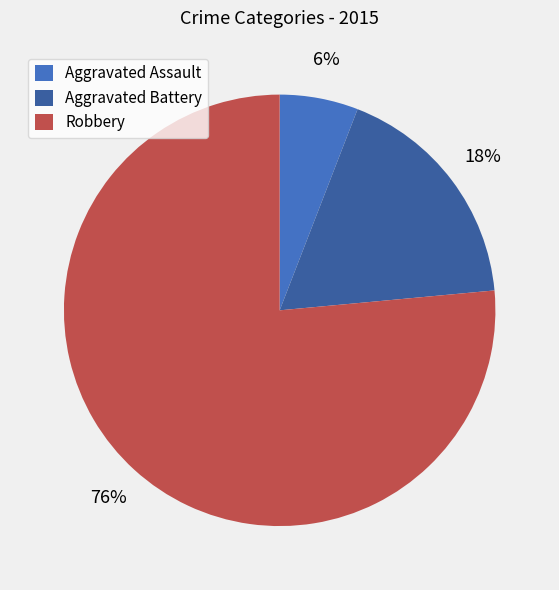

To the nearest percent, what is the combined percentage of Robbery and Aggravated Assault?

82%